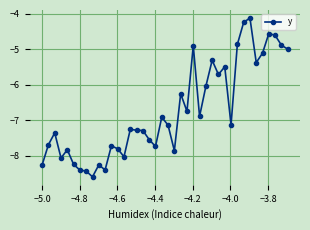

True or false: there are more than 2 points higher than both neighbors.

True